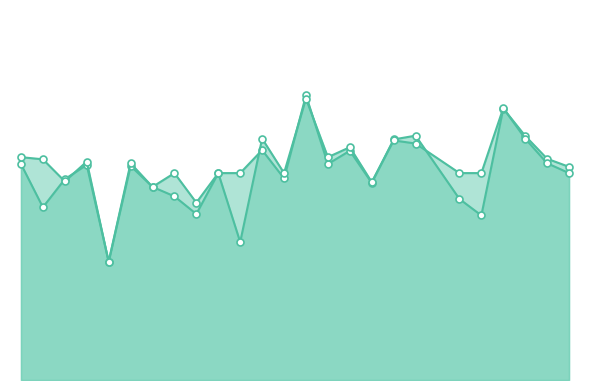

Reading left to right, what are all the values shown in this chart?

f1: 0.5	0.4	0.5	0.5	0.3	0.5	0.5	0.4	0.4	0.5	0.5	0.6	0.5	0.7	0.5	0.6	0.5	0.6	0.6	0.4	0.4	0.7	0.6	0.5	0.5
accuracy: 0.5	0.5	0.5	0.5	0.3	0.5	0.5	0.5	0.4	0.5	0.3	0.6	0.5	0.7	0.5	0.6	0.5	0.6	0.6	0.5	0.5	0.7	0.6	0.5	0.5